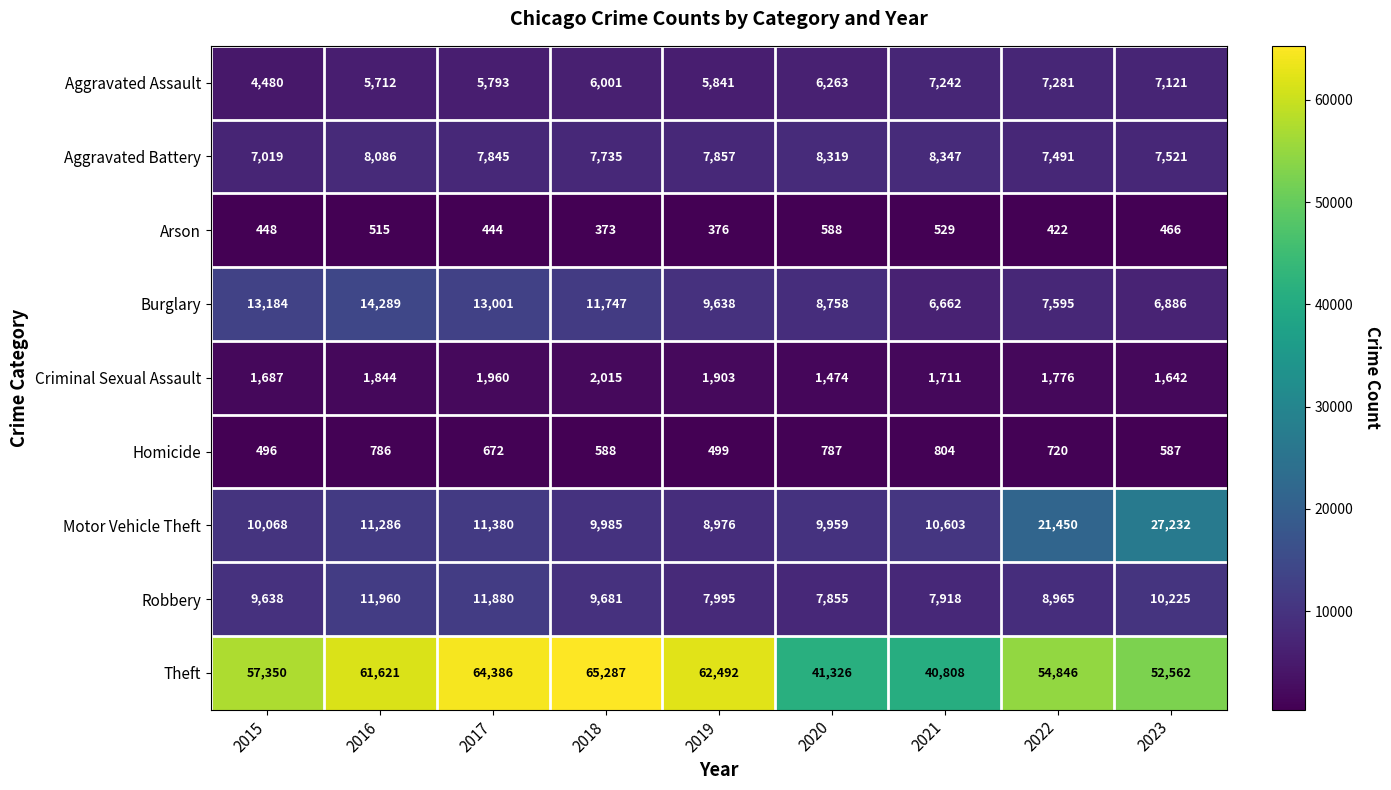

What is the sum of the Arson values at 2019 and 2018?

749